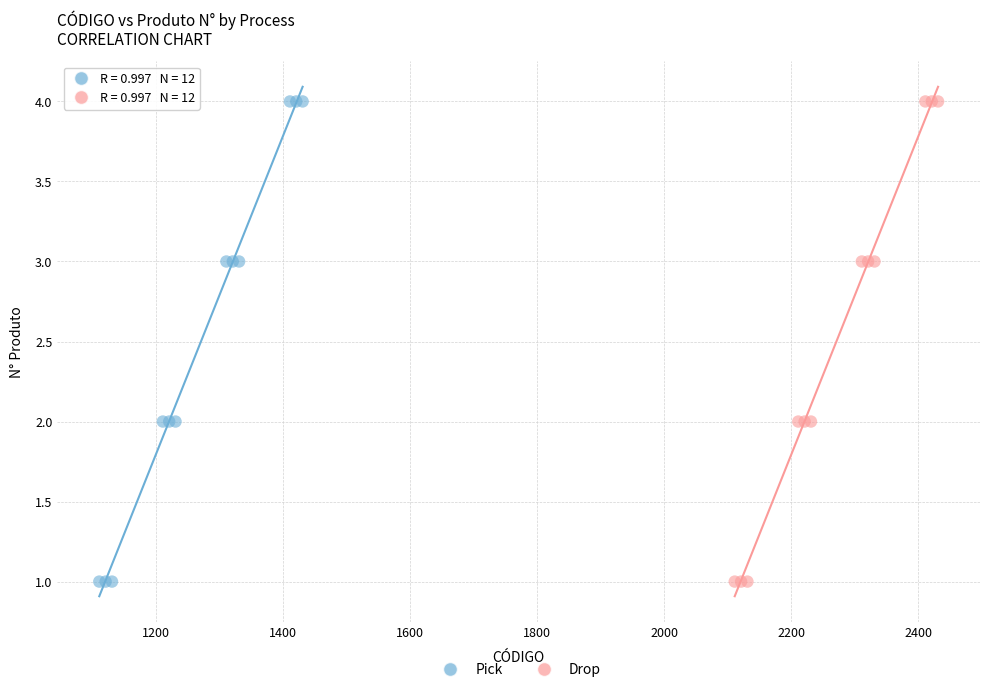

What are all the series names shown in the legend?

Pick, Drop